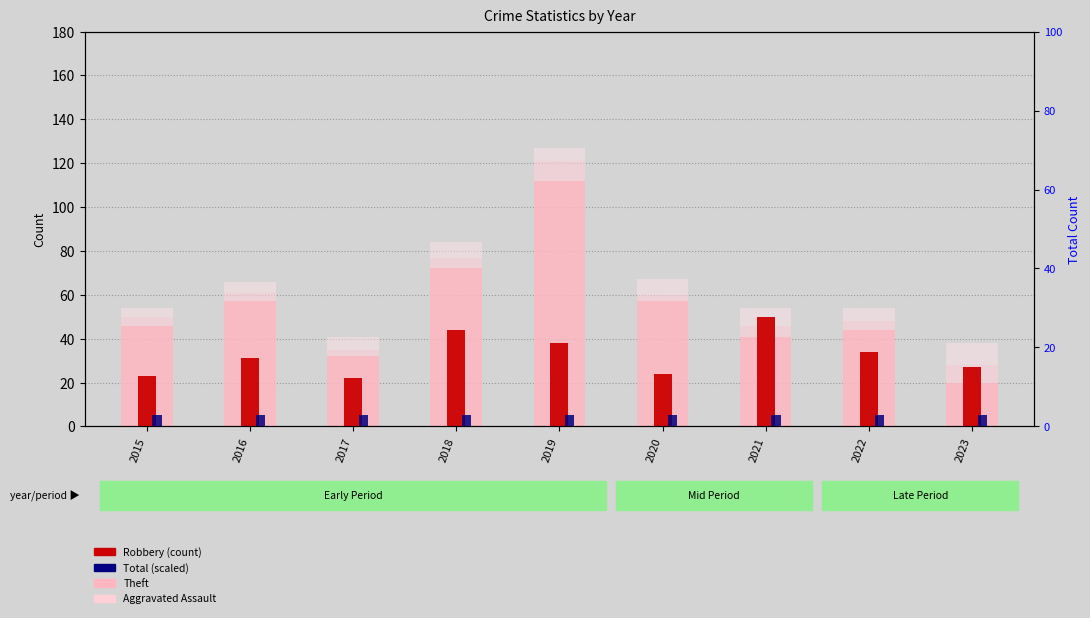

Reading right to left, what are all the values shown in this chart?

Theft: 2023=20	2022=44	2021=41	2020=57	2019=112	2018=72	2017=32	2016=57	2015=46
Aggravated Assault: 2023=8	2022=4	2021=5	2020=3	2019=9	2018=5	2017=3	2016=4	2015=4
Aggravated Battery: 2023=10	2022=6	2021=8	2020=7	2019=6	2018=7	2017=6	2016=5	2015=4
Robbery: 2023=27	2022=34	2021=50	2020=24	2019=38	2018=44	2017=22	2016=31	2015=23
Total (scaled): 2023=3	2022=3	2021=3	2020=3	2019=3	2018=3	2017=3	2016=3	2015=3